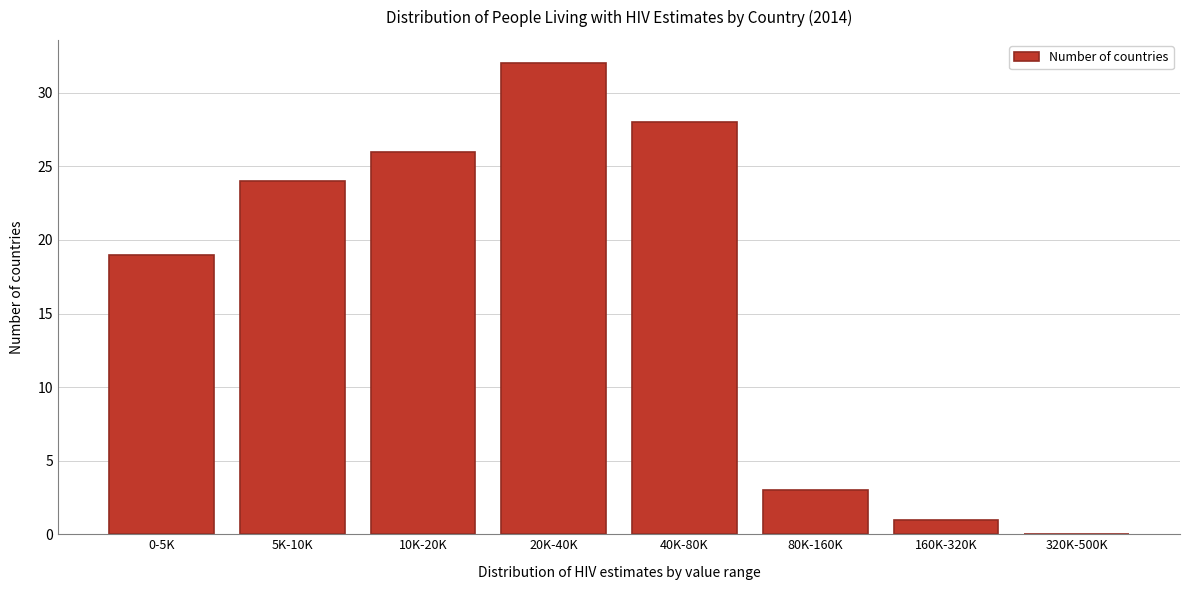

Reading right to left, list all the values displayed in this chart.

320K-500K=0	160K-320K=1	80K-160K=3	40K-80K=28	20K-40K=32	10K-20K=26	5K-10K=24	0-5K=19